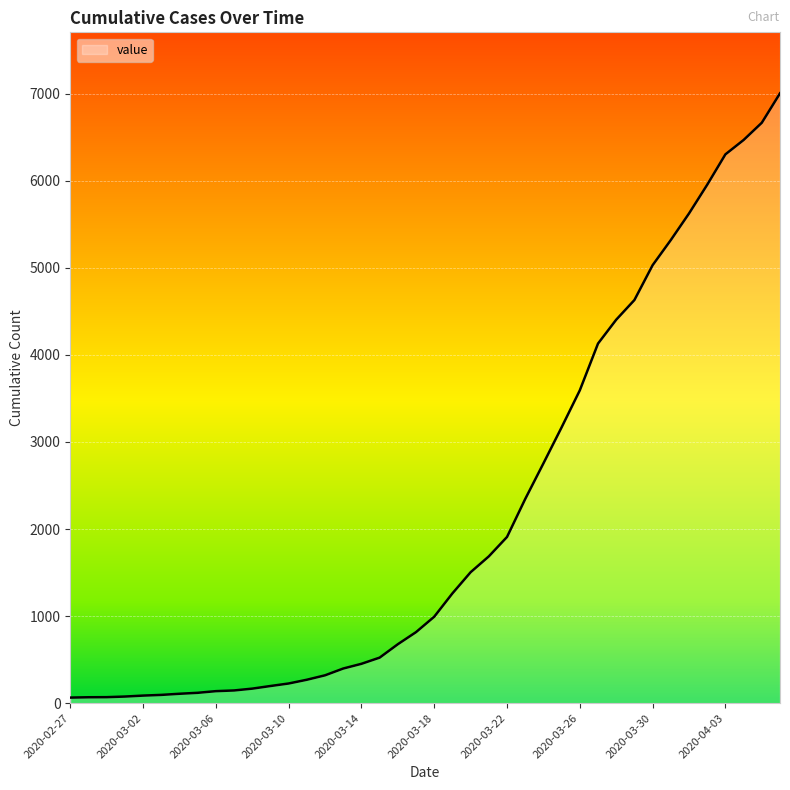

What is the difference between the maximum and minimum values?

6940